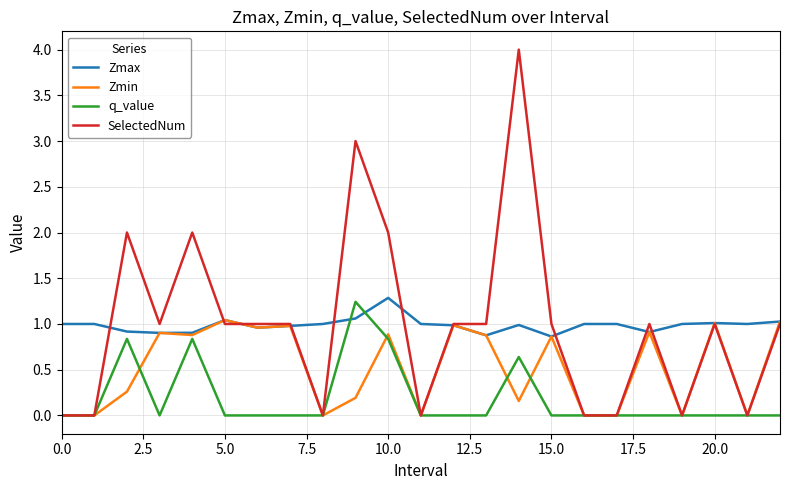

What is the greatest value displayed?

4.0